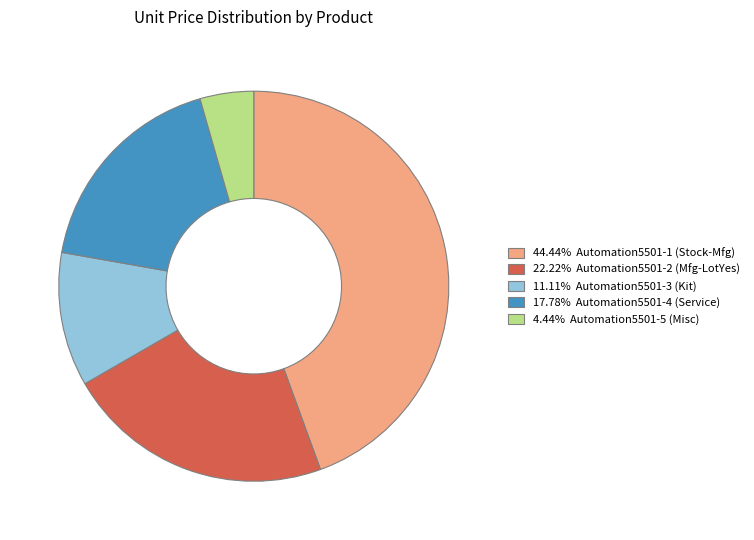

Does any single category account for the majority?

No